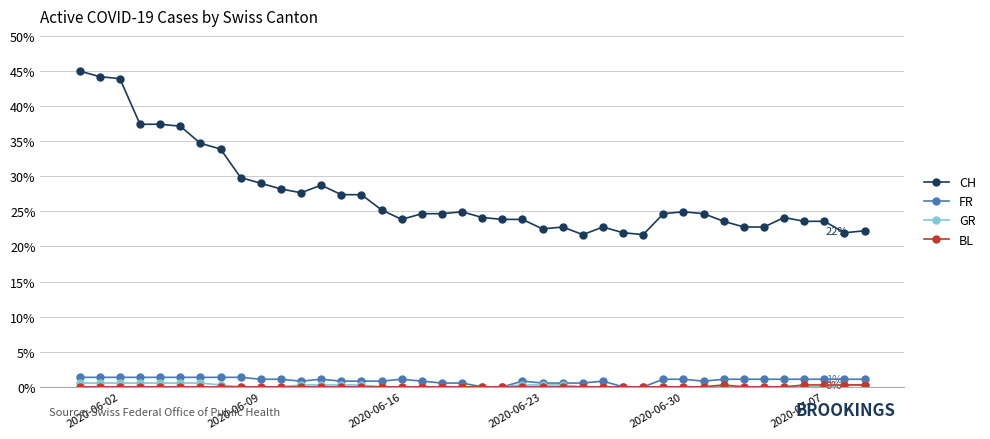

True or false: CH has more than 1 interior local peaks.

True